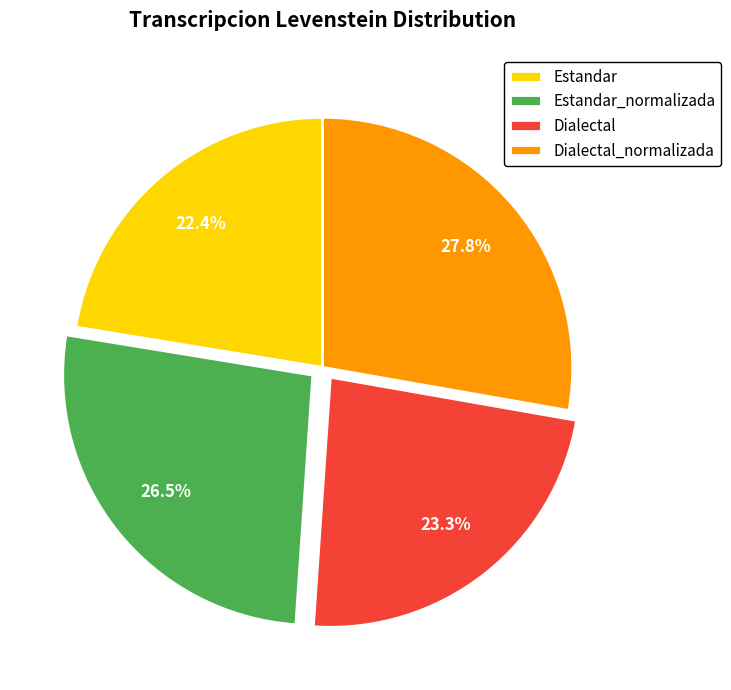

How many segments does this pie chart have?

4